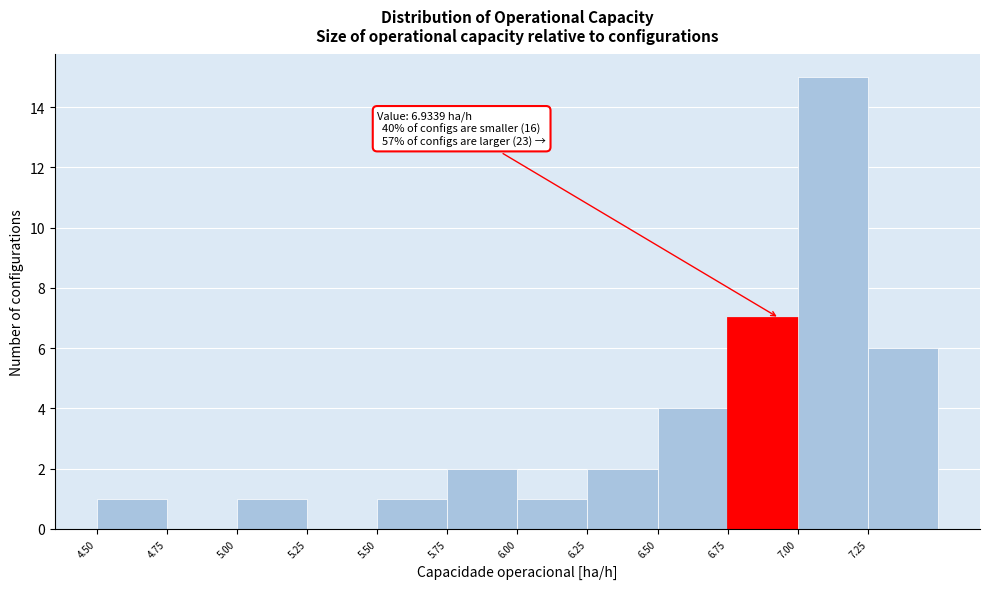

Which range on the x-axis has the tallest bar?

7.00 to 7.25